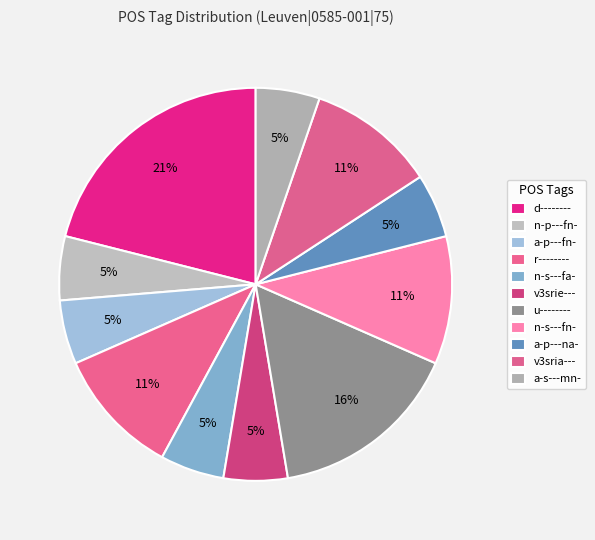

How many slices are in this pie chart?

11